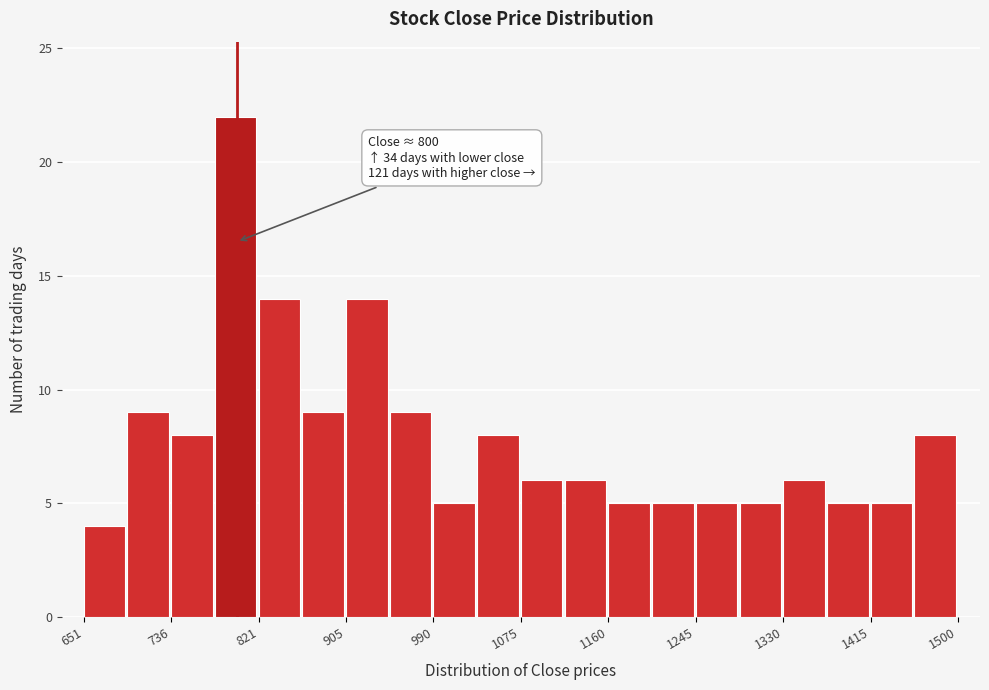

Which range on the x-axis has the tallest bar?

780 to 820